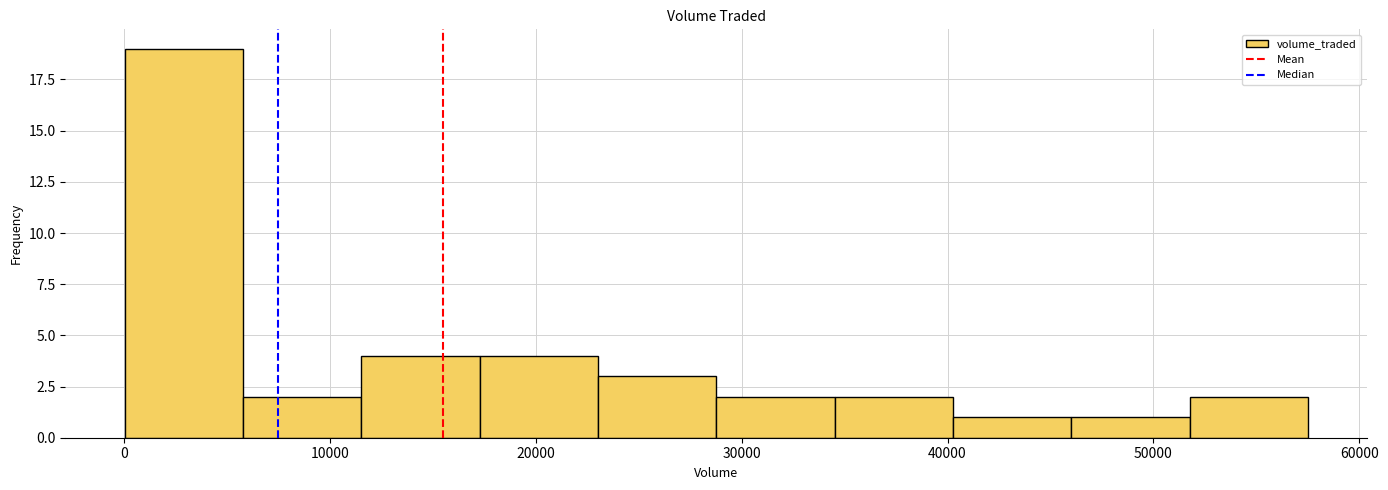

What is the height of the bar covering 29000 to 35000 on the x-axis? Neither the bar edges nor the heights are printed on the chart, so give them approximately, as read against the axes.

2